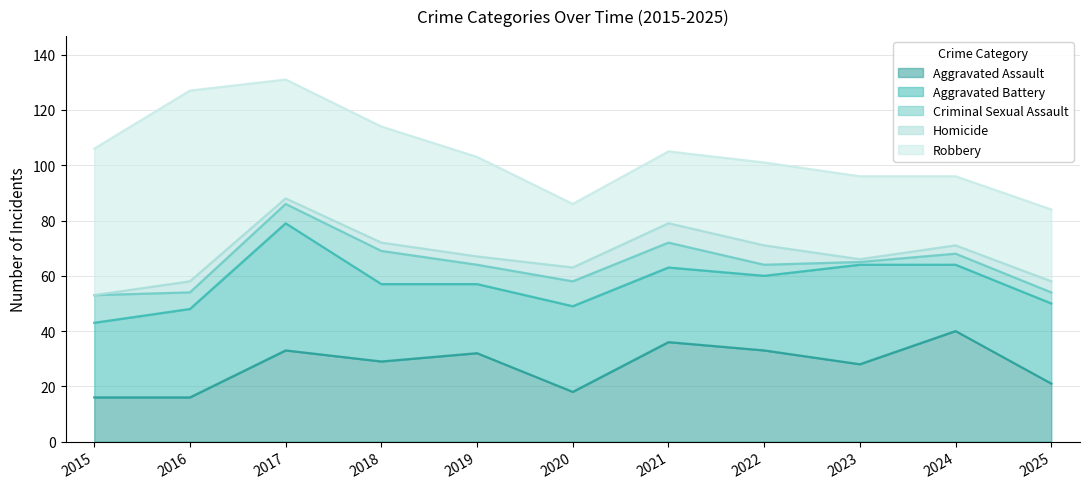

At how many categories does at least one series exceed 37?

5